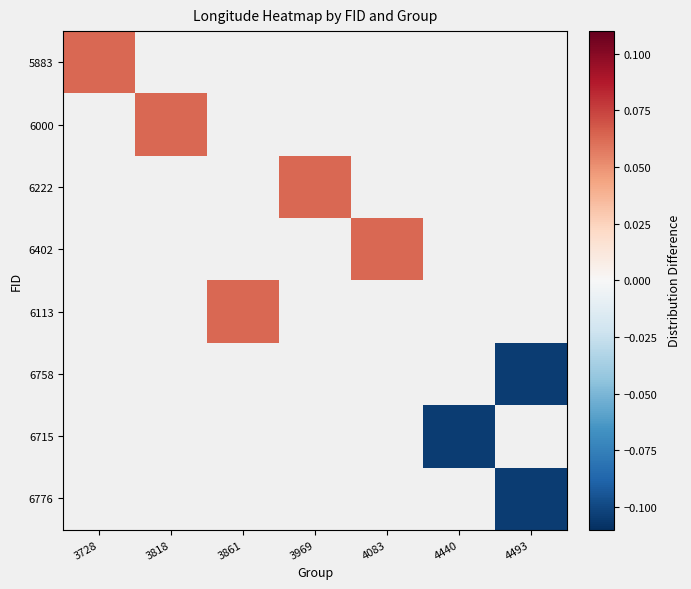

List the series in order of their peak value, highest first.

5883, 6000, 6222, 6402, 6113, 6758, 6715, 6776